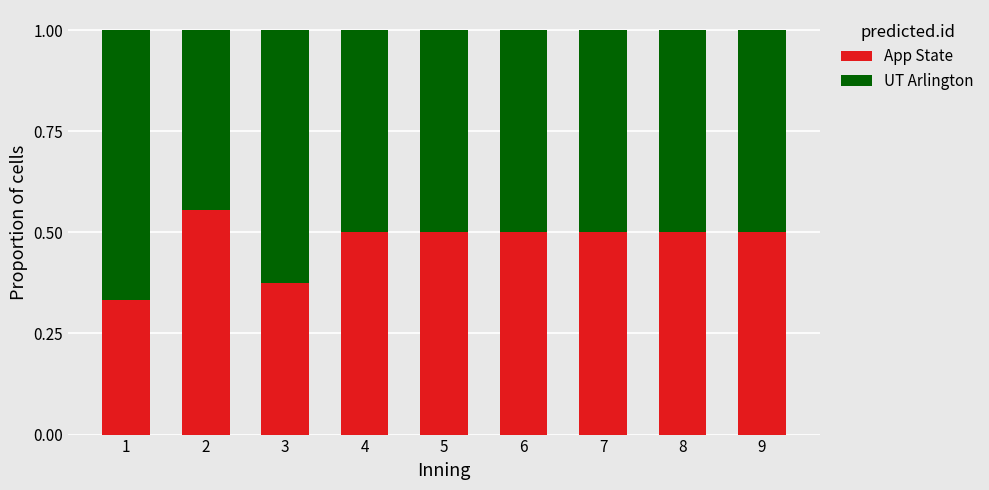

Is it true that App State equals 0.2 at 3?

False